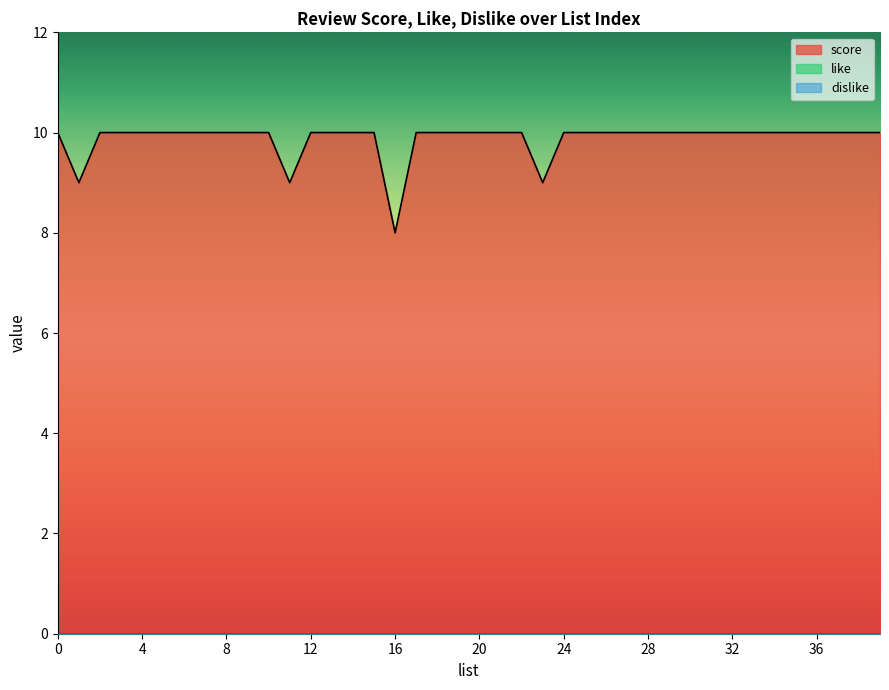

True or false: score and dislike cross at least once.

False